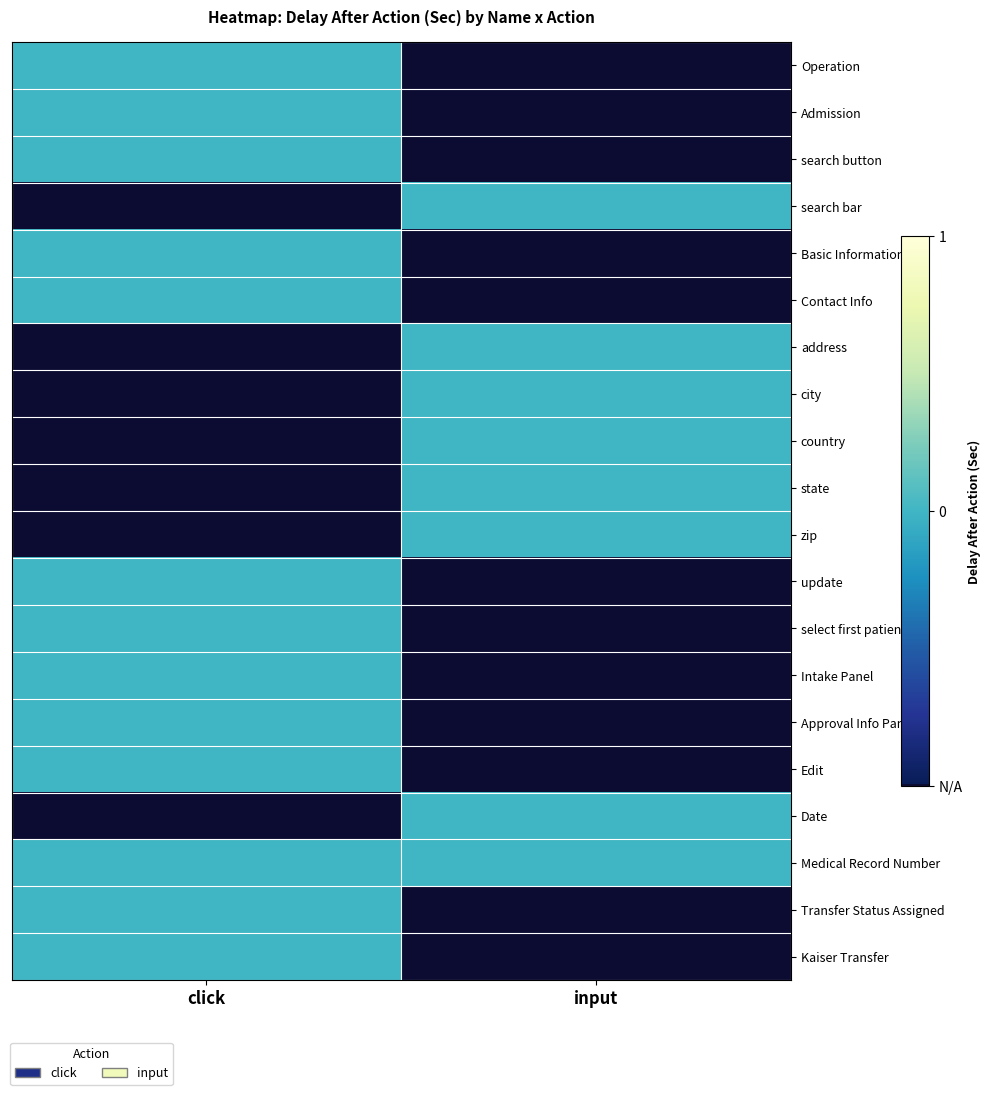

At which category is the sum across all series the highest?

click